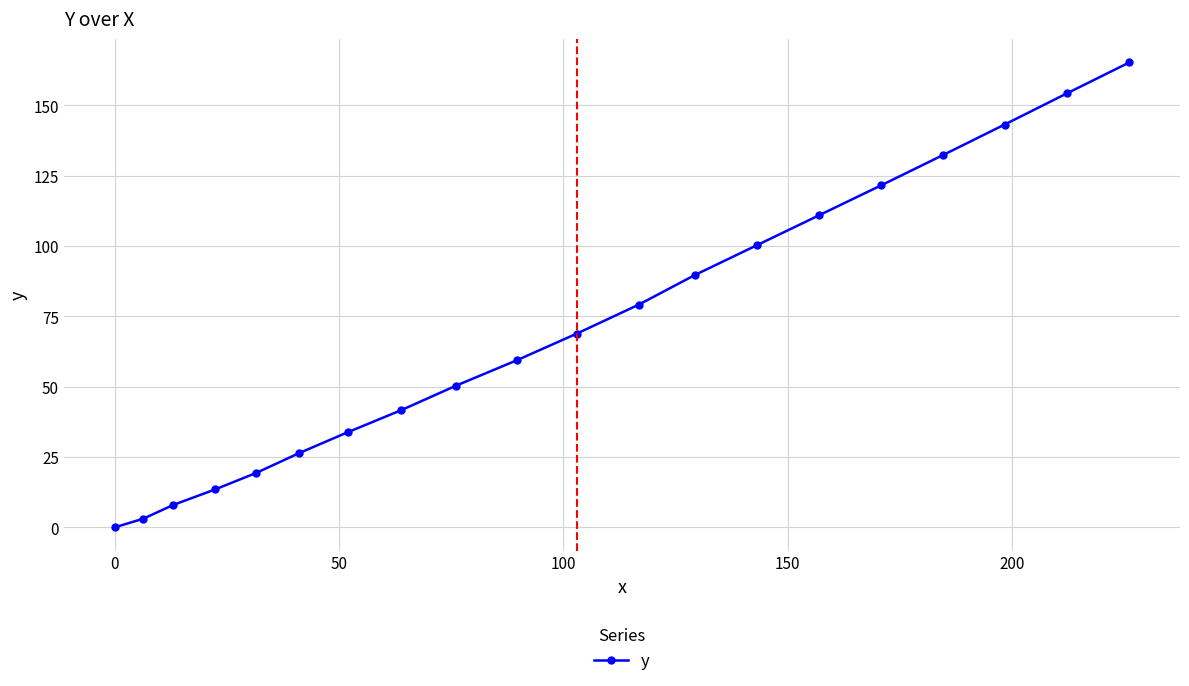

What is the value of the 16th point from the left?

121.6